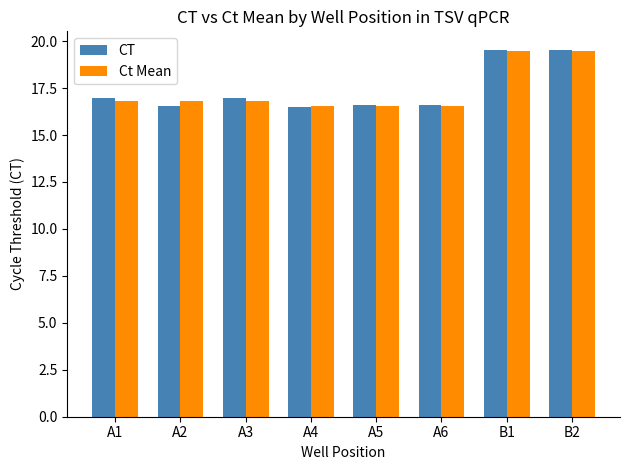

How many bars are there in each group?

2